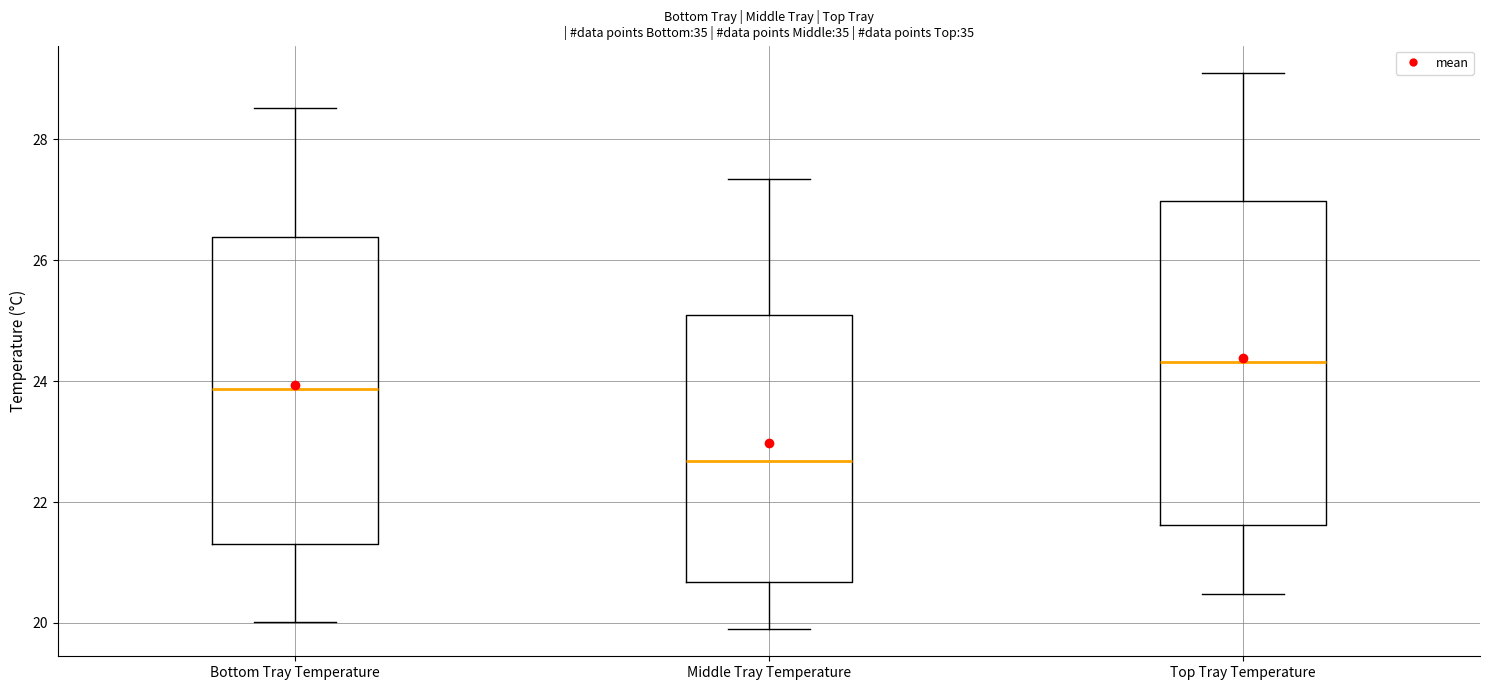

Comparing the boxes themselves (not the whiskers), which one is the tallest?

Top Tray Temperature